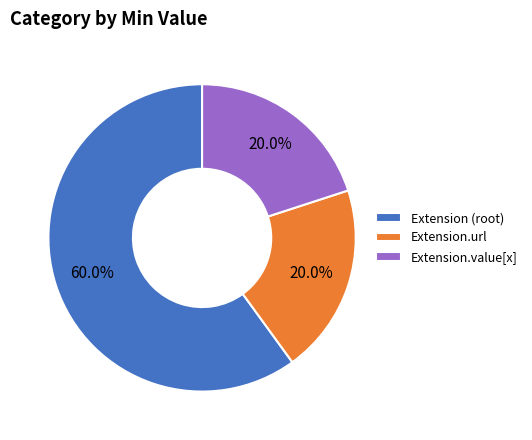

What percentage do Extension (root) and Extension.url together represent?

80.0%